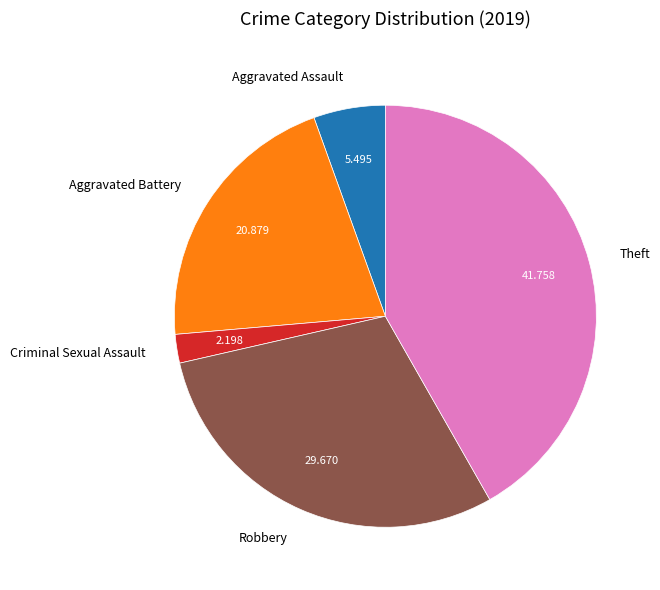

Is the sum of Theft and Robbery greater than half?

Yes